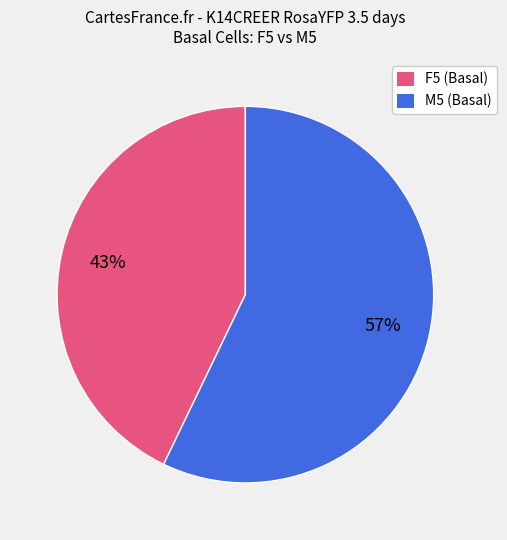

To the nearest percent, what is the combined percentage of F5 and M5?

100%